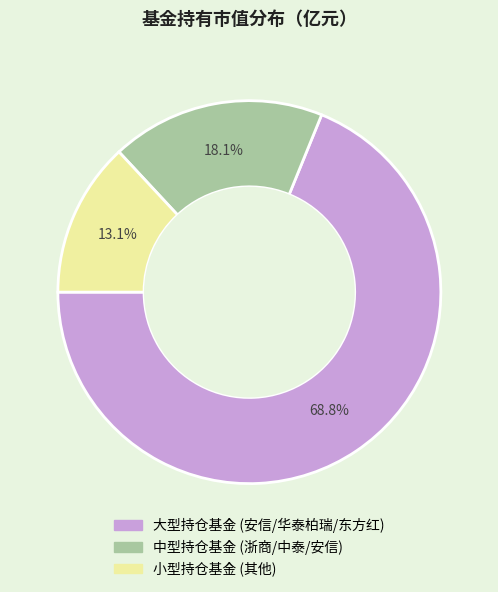

Does any single category account for the majority?

Yes